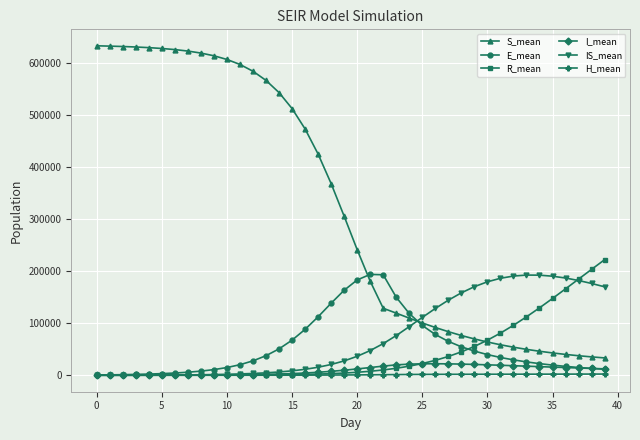

What is the maximum value for E_mean?

193506.8